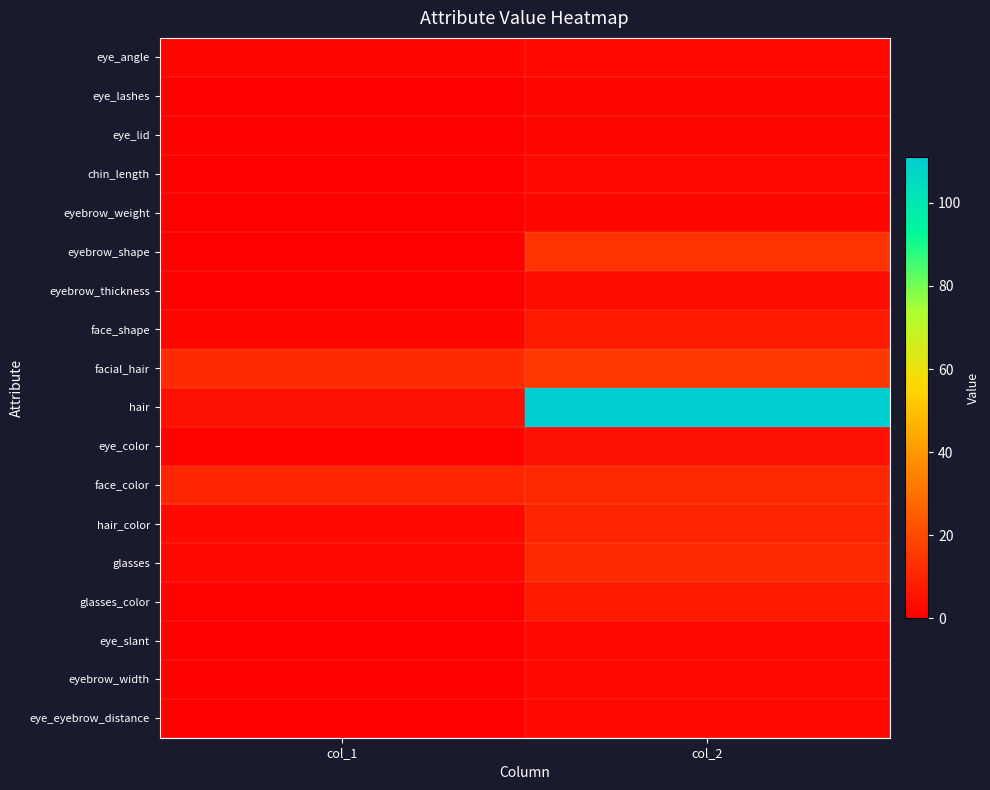

Reading left to right, what are all the values shown in this chart?

eye_angle: col_1=2	col_2=3
eye_lashes: col_1=0	col_2=2
eye_lid: col_1=0	col_2=2
chin_length: col_1=0	col_2=3
eyebrow_weight: col_1=0	col_2=2
eyebrow_shape: col_1=0	col_2=14
eyebrow_thickness: col_1=0	col_2=4
face_shape: col_1=2	col_2=7
facial_hair: col_1=12	col_2=15
hair: col_1=5	col_2=111
eye_color: col_1=1	col_2=5
face_color: col_1=10	col_2=11
hair_color: col_1=3	col_2=10
glasses: col_1=3	col_2=12
glasses_color: col_1=1	col_2=7
eye_slant: col_1=0	col_2=3
eyebrow_width: col_1=0	col_2=3
eye_eyebrow_distance: col_1=0	col_2=3